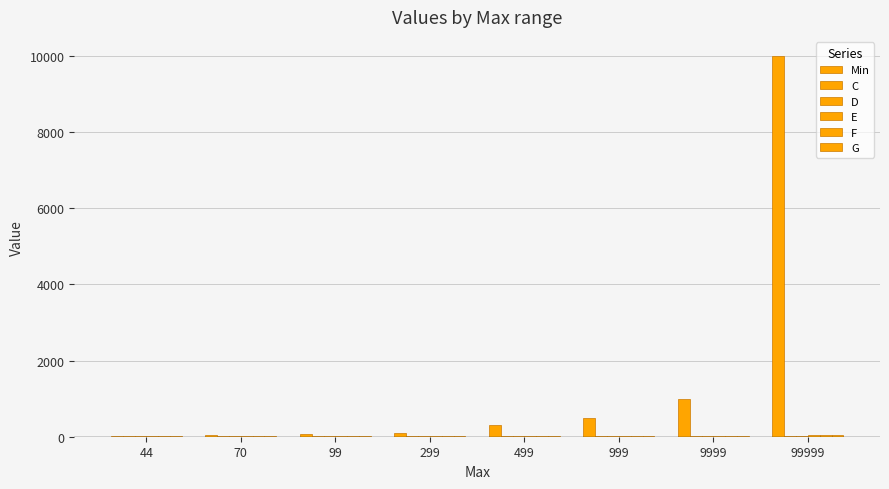

At how many categories does at least one series exceed 7580?

1